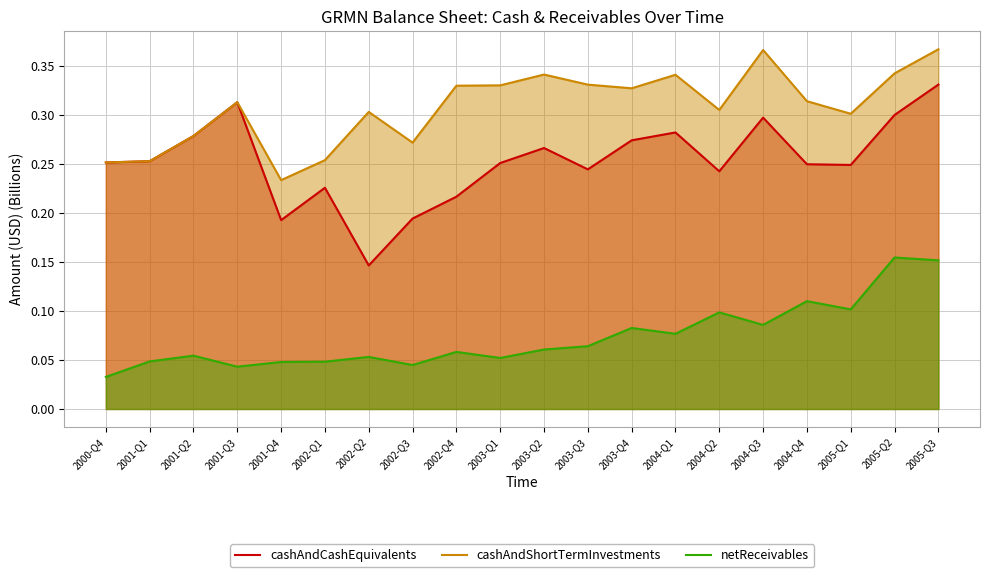

What is the minimum value for cashAndCashEquivalents?

0.1